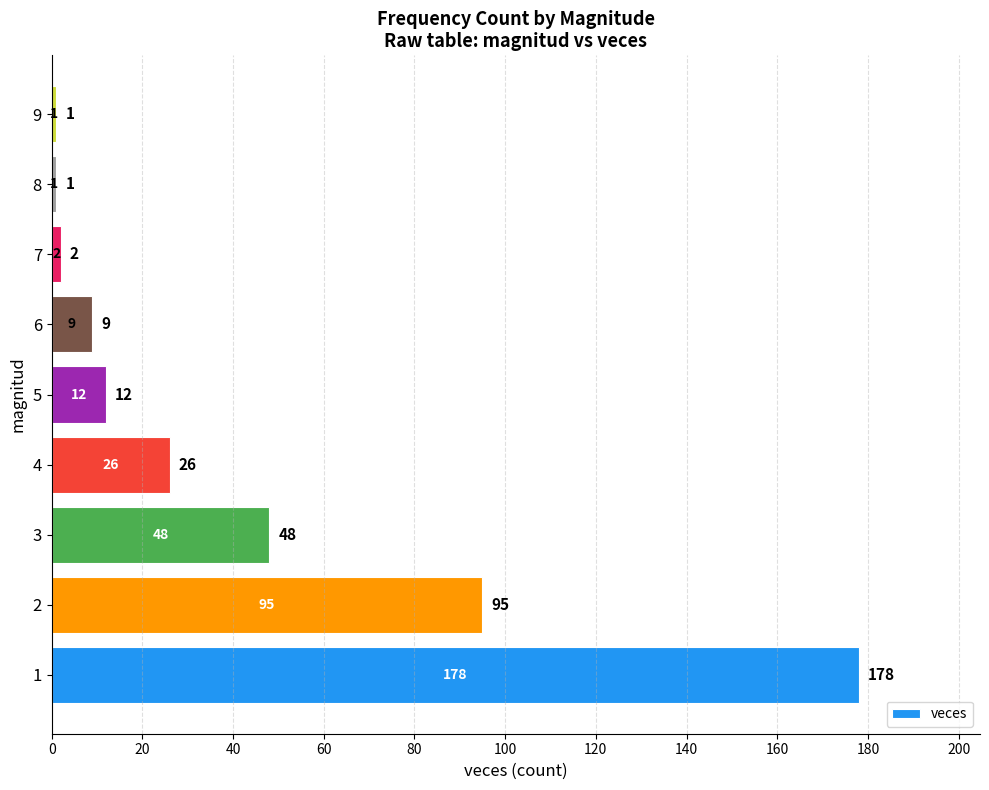

Are the bars horizontal?

Yes